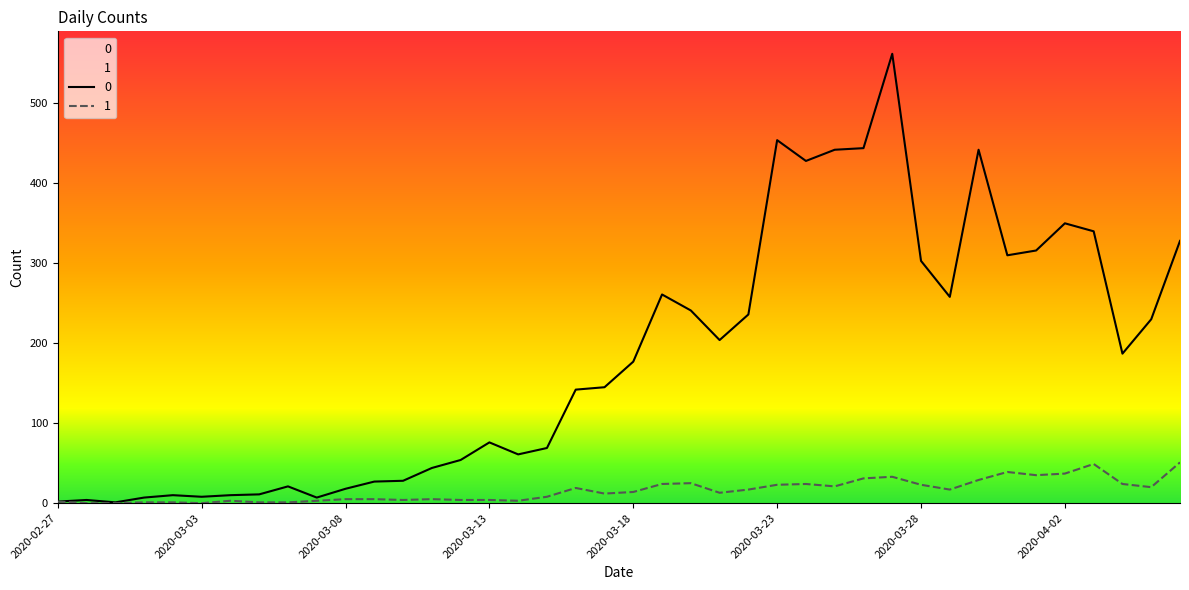

What is the difference between the maximum and minimum values in the 1 series?

51